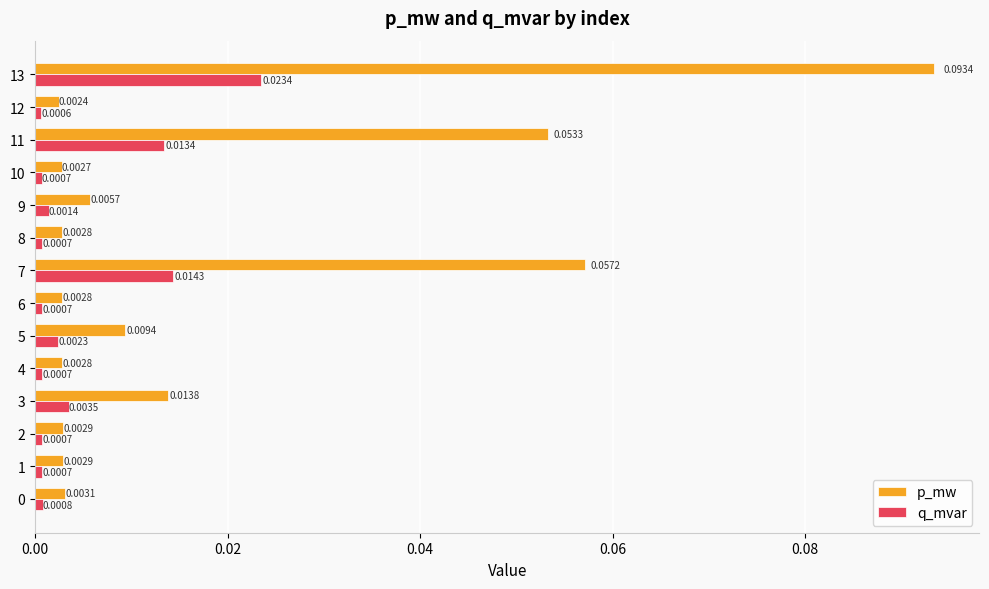

Rank the series by their average value, from lowest to highest.

q_mvar, p_mw